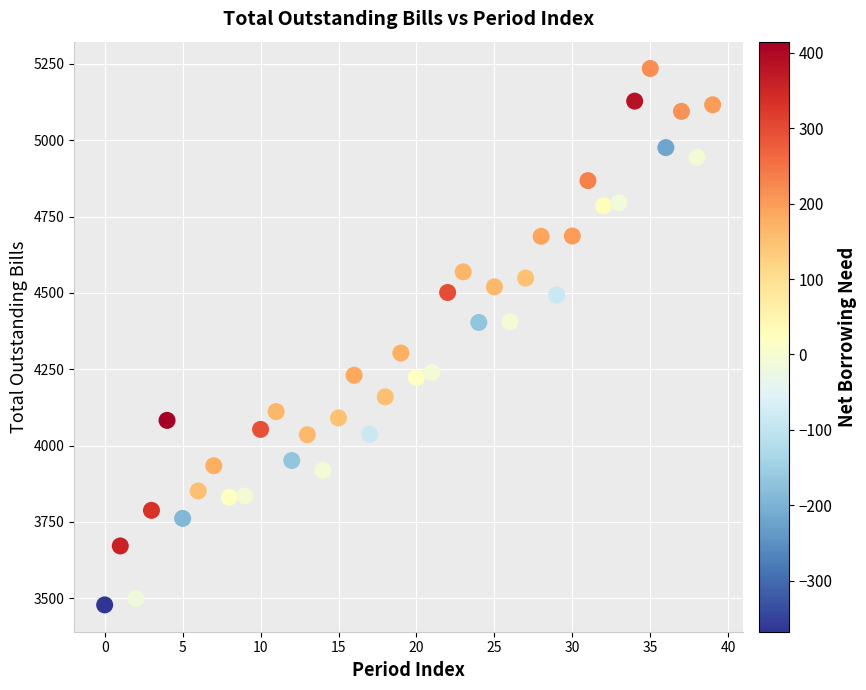

What is the range of Y values (max minus min)?

1756.8